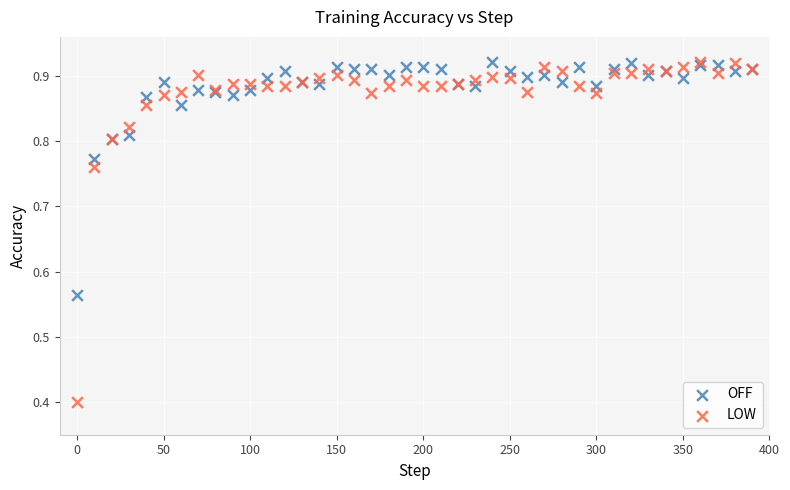

Which series reaches the minimum Y coordinate?

LOW